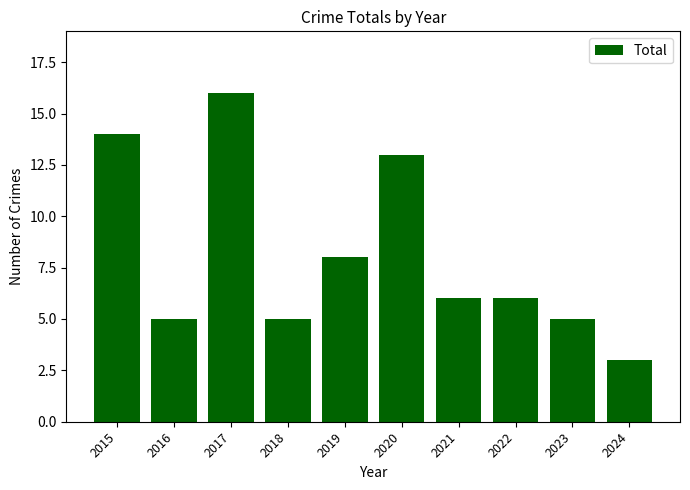

Which label corresponds to the largest value in the chart?

2017